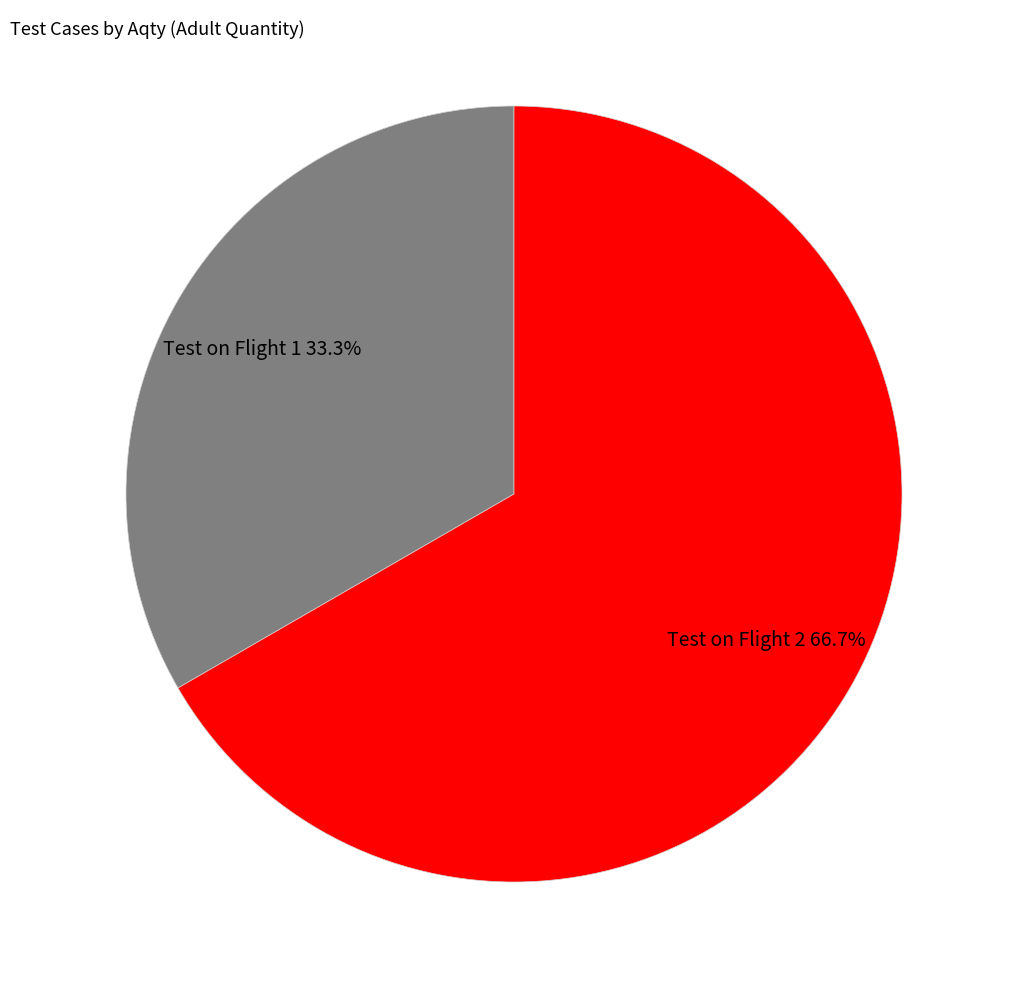

Does Test on Flight 2 represent more than half of the total?

Yes